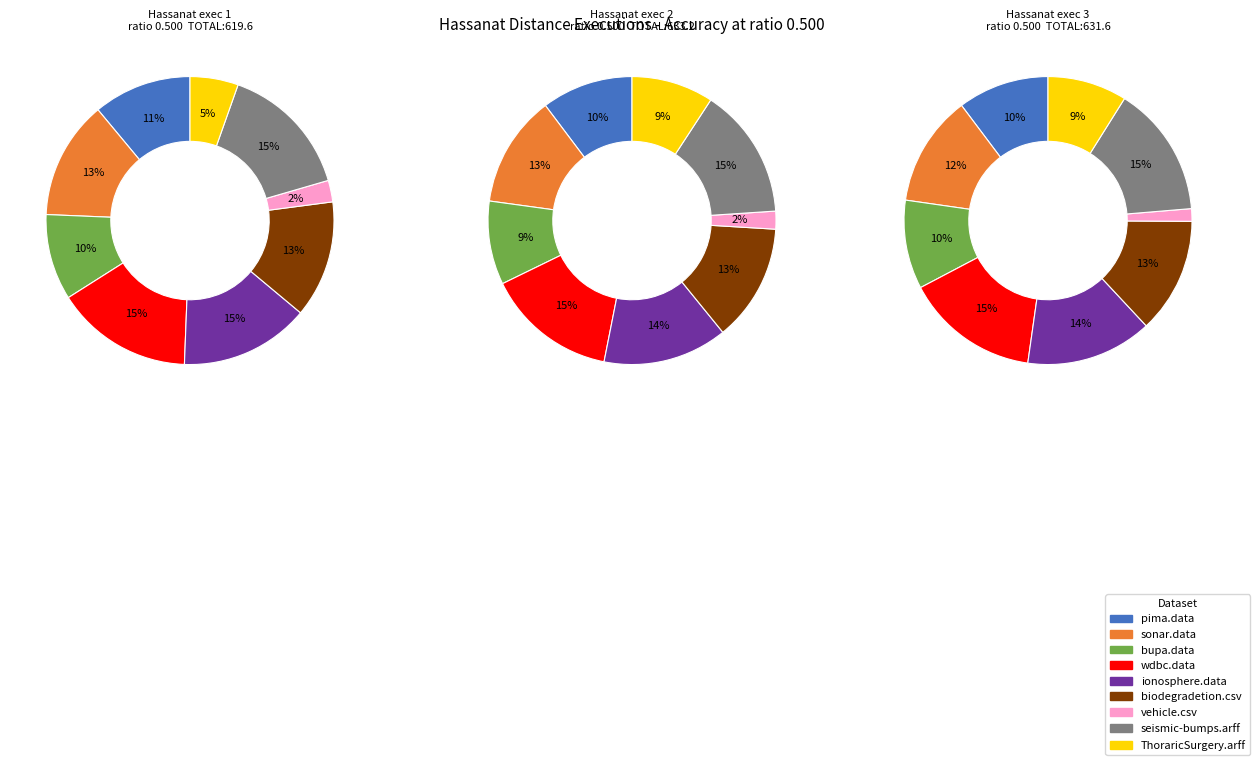

Approximately how many times larger is the value at biodegradetion.csv compared to wdbc.data?

0.9